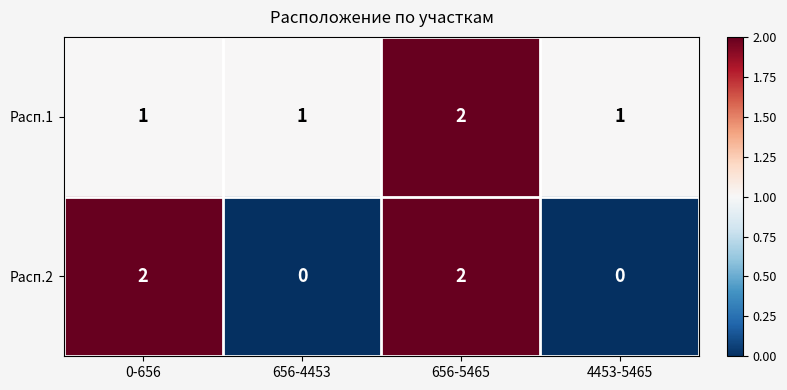

Count the Расп.1 values in the range 1 to 2.

4